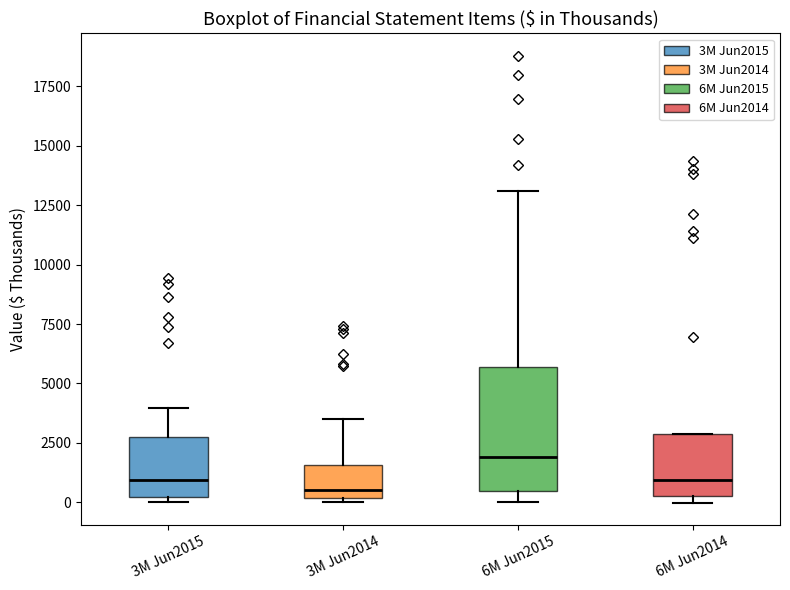

Reading left to right, transcribe this box plot: for each box, give where its median line is, the range the box spans, and where its two whiskers end, as read against the y-axis. The values are not printed on the chart, so give them approximately, as read against the axis.

3M Jun2015: median 1000, box 0 to 3000, whiskers 0 (just below the box's lower edge) to 4000
3M Jun2014: median 500, box 0 to 1500, whiskers 0 (just below the box's lower edge) to 3500
6M Jun2015: median 2000, box 500 to 5500, whiskers 0 to 13000
6M Jun2014: median 1000, box 500 to 3000, whiskers 0 to 3000